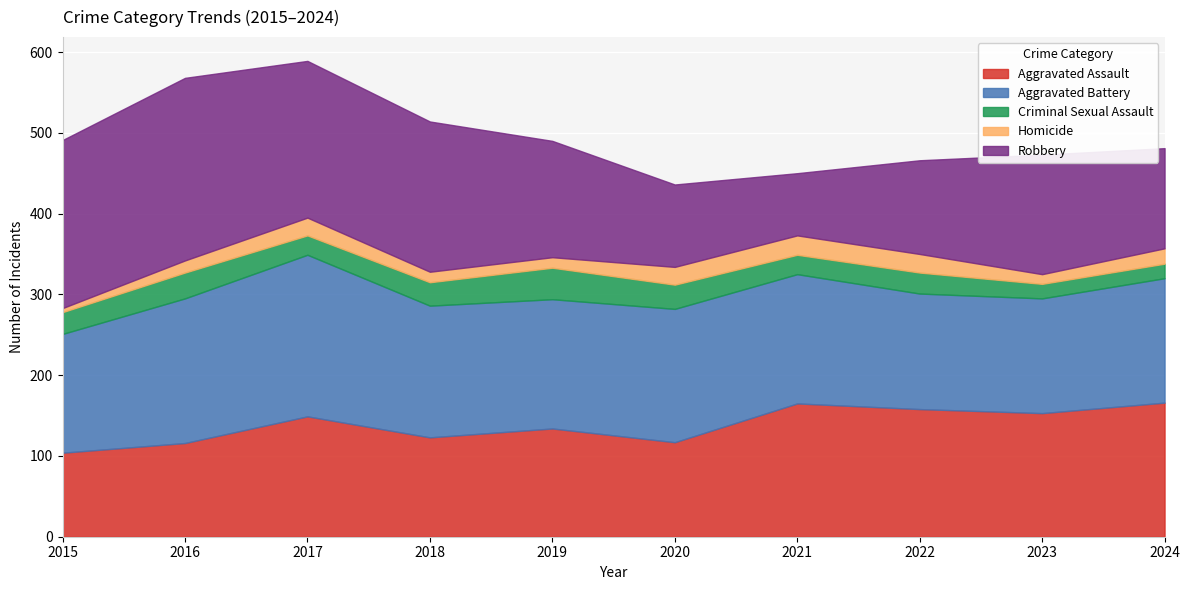

Is it true that Criminal Sexual Assault equals 45 at 2022?

False